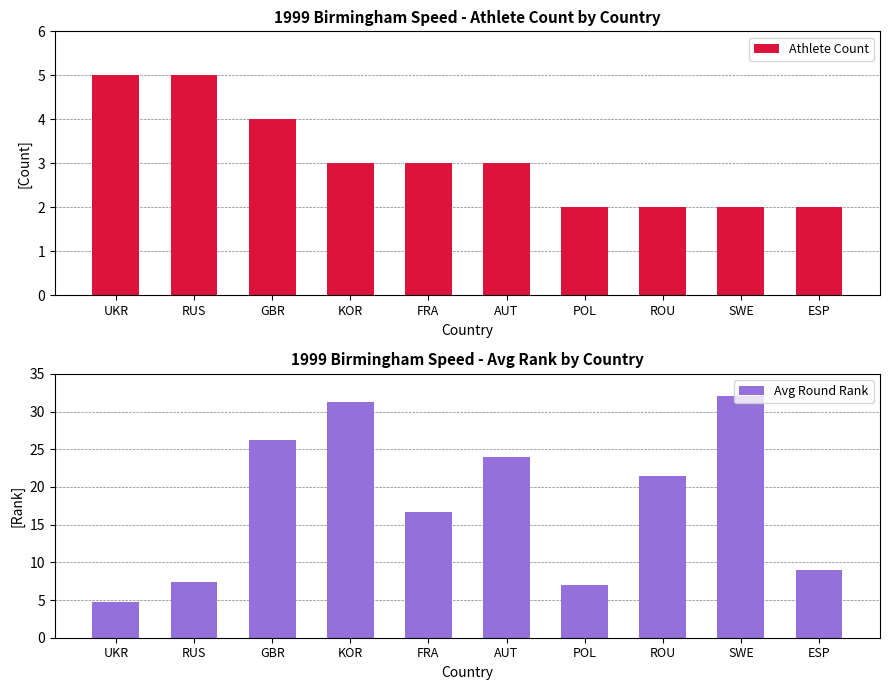

What is the maximum value for Athlete Count?

5